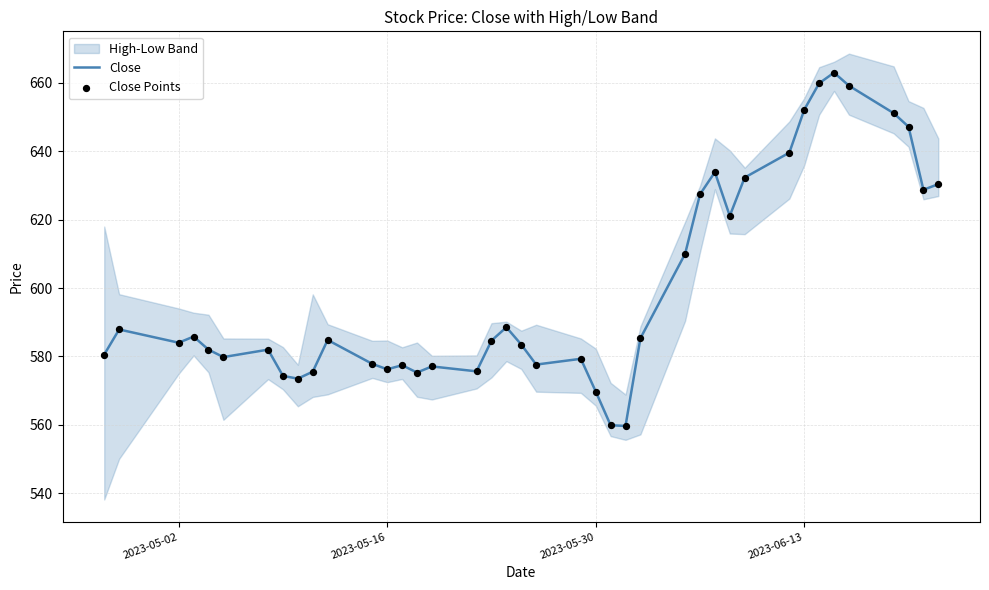

What is the highest value of the Close series?

663.0